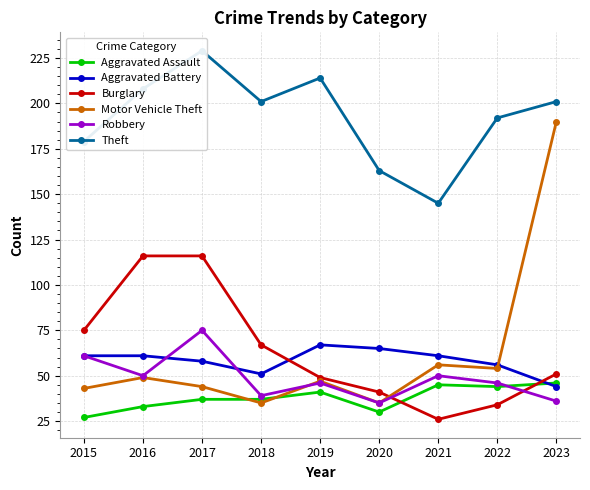

How many series are shown in this chart?

6